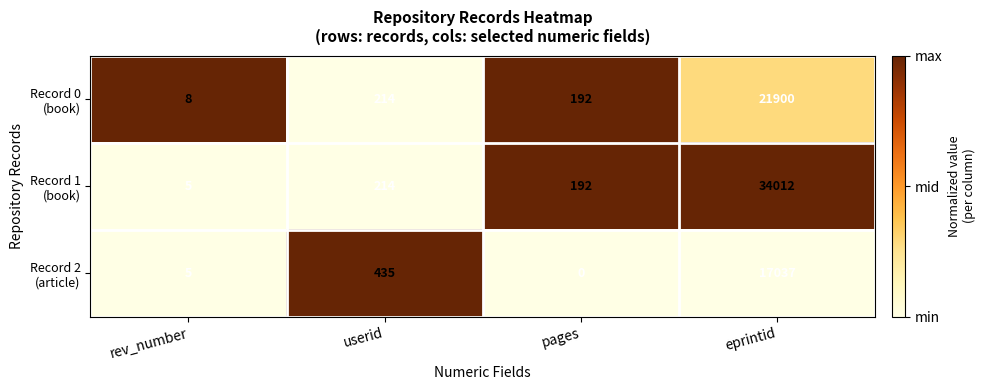

Which label corresponds to the smallest value in the chart?

pages